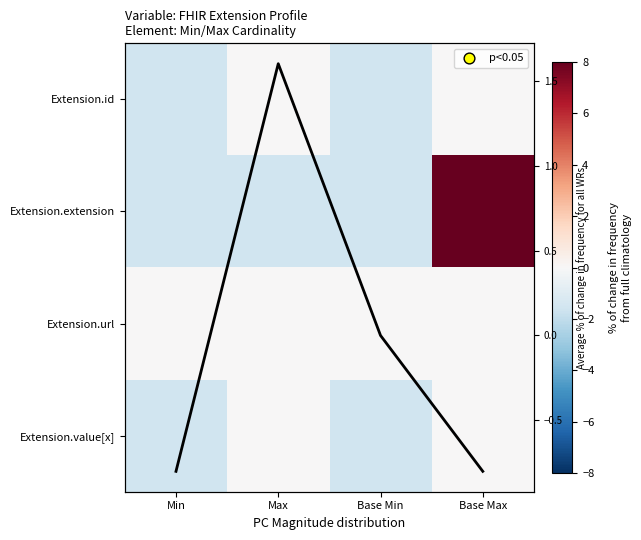

True or false: Extension.extension has a value of -2.9 at Base Min.

False